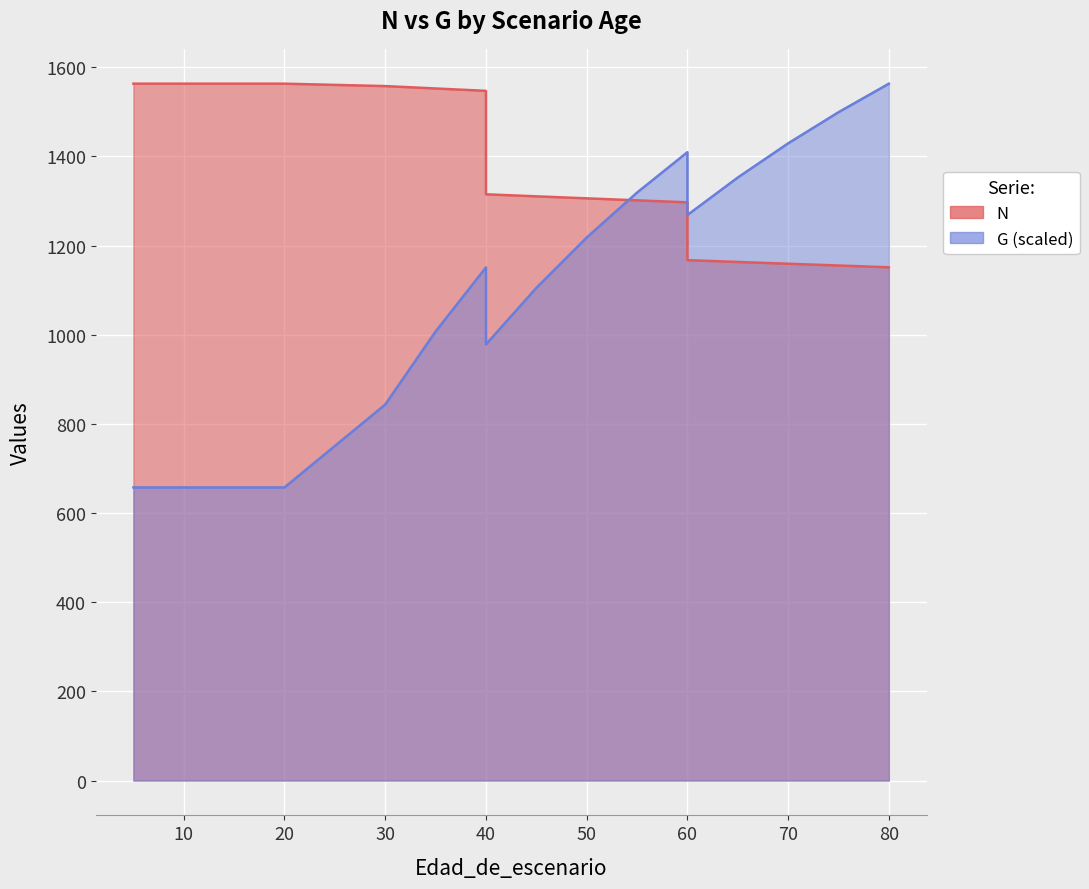

True or false: N has more than 0 interior local peaks.

False